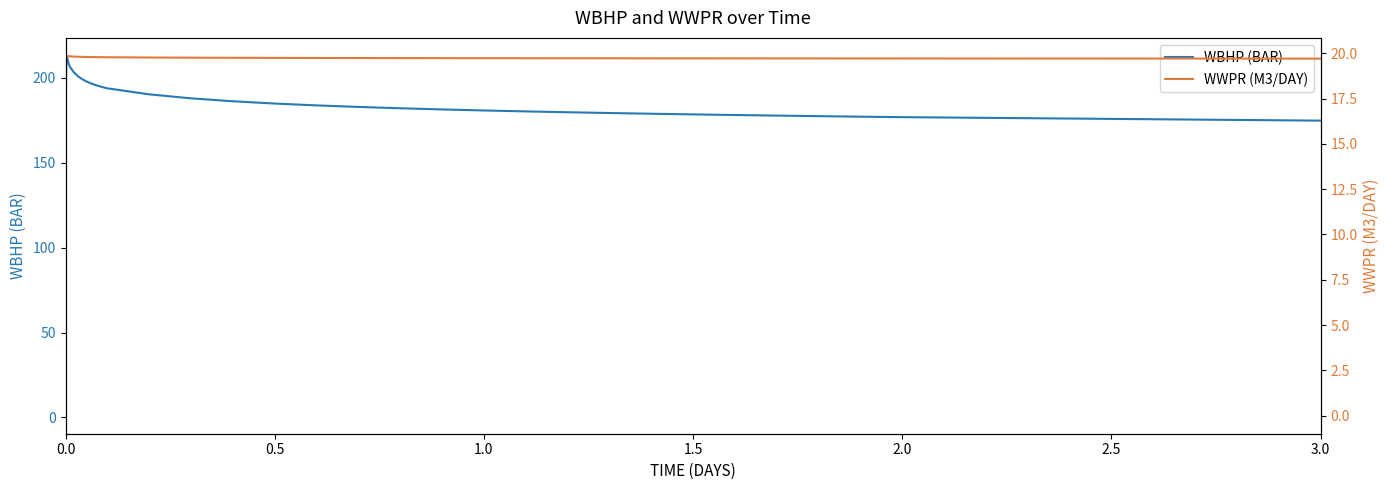

At which label is WBHP (BAR) closest to 106?

3.0